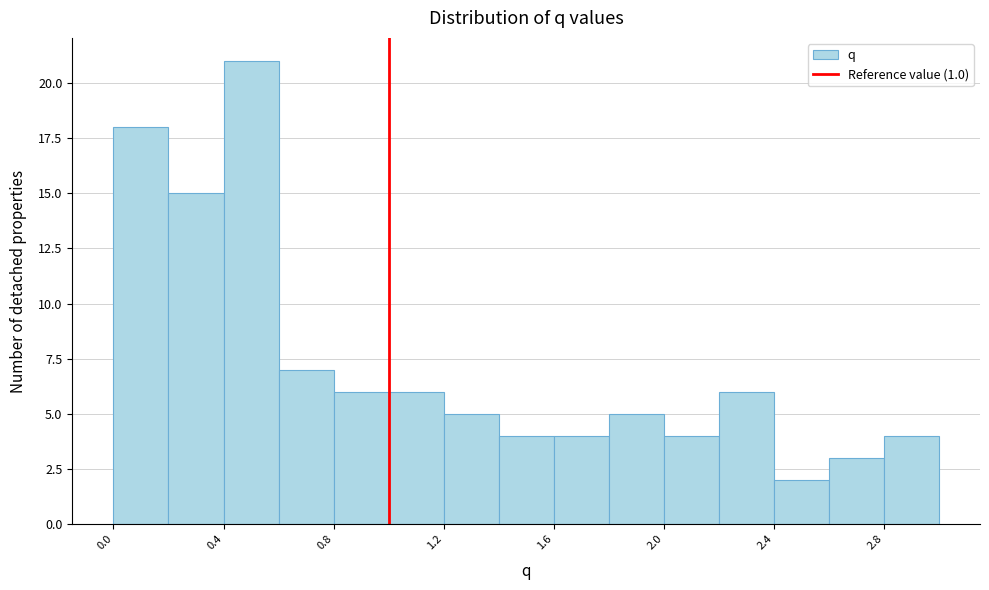

What is the height of the bar covering 1.8 to 2.0 on the x-axis? The values are not printed on the chart, so give them approximately, as read against the axis.

5